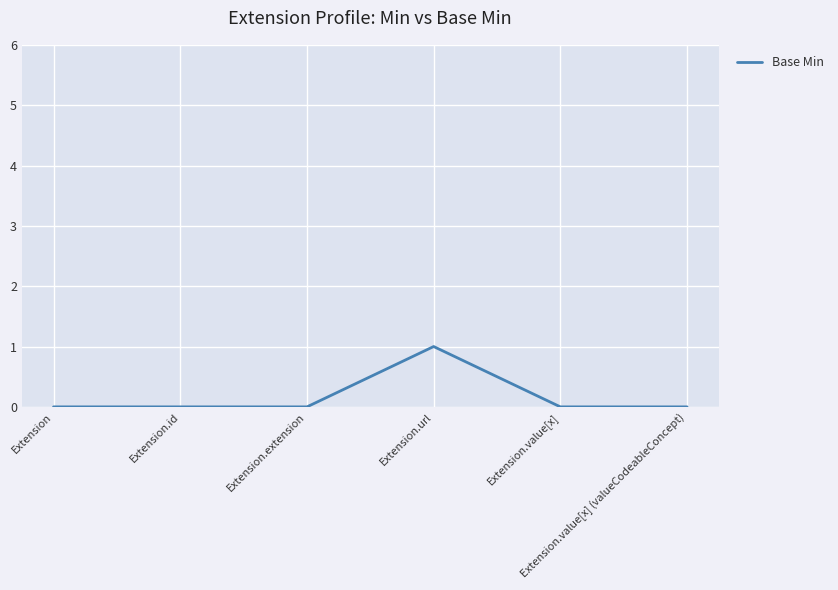

True or false: there are more than 0 points higher than both neighbors.

True